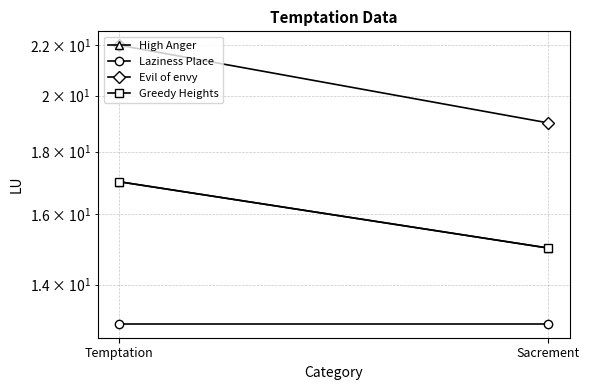

Is the value of Evil of envy at Sacrement greater than the value of Greedy Heights at Temptation?

Yes